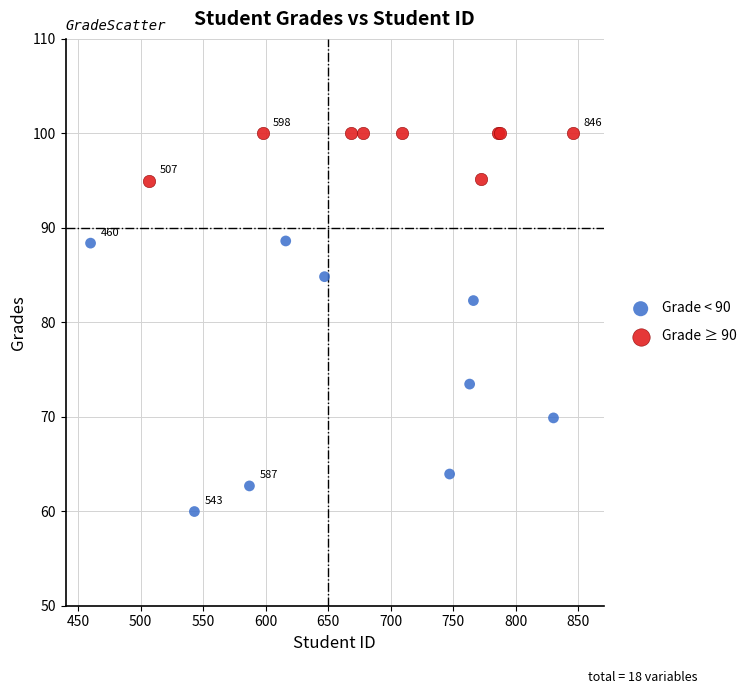

Which series has the widest spread of Y values?

Grade < 90